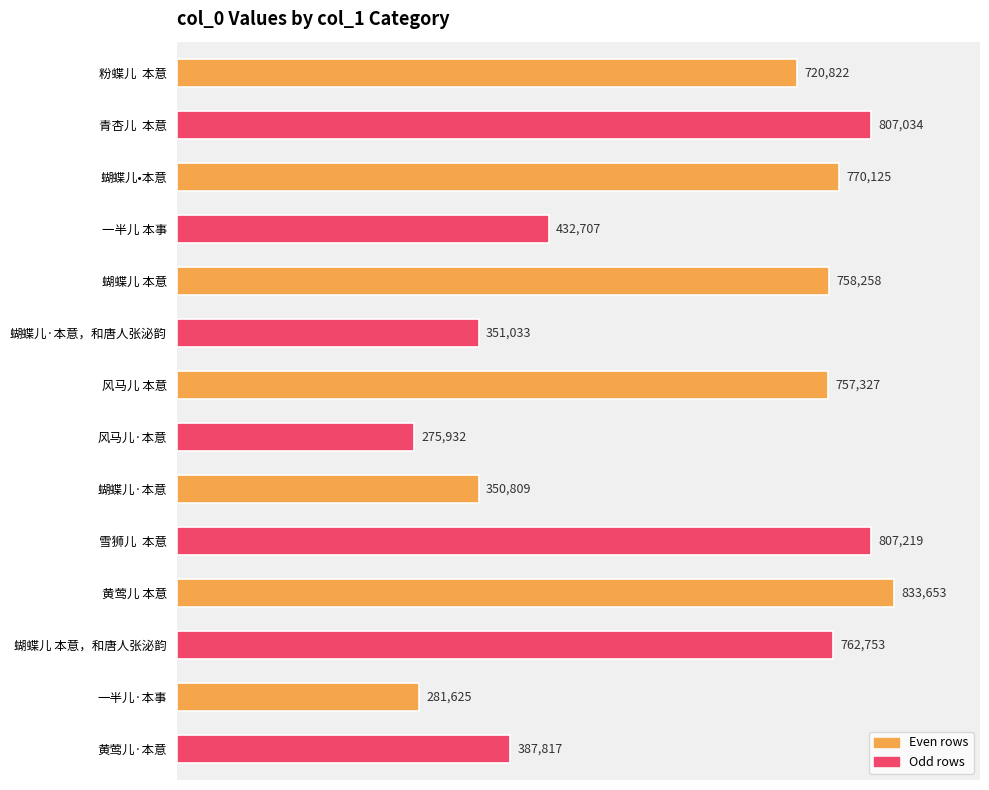

Reading bottom to top, extract all data points from this chart.

387817	281625	762753	833653	807219	350809	275932	757327	351033	758258	432707	770125	807034	720822